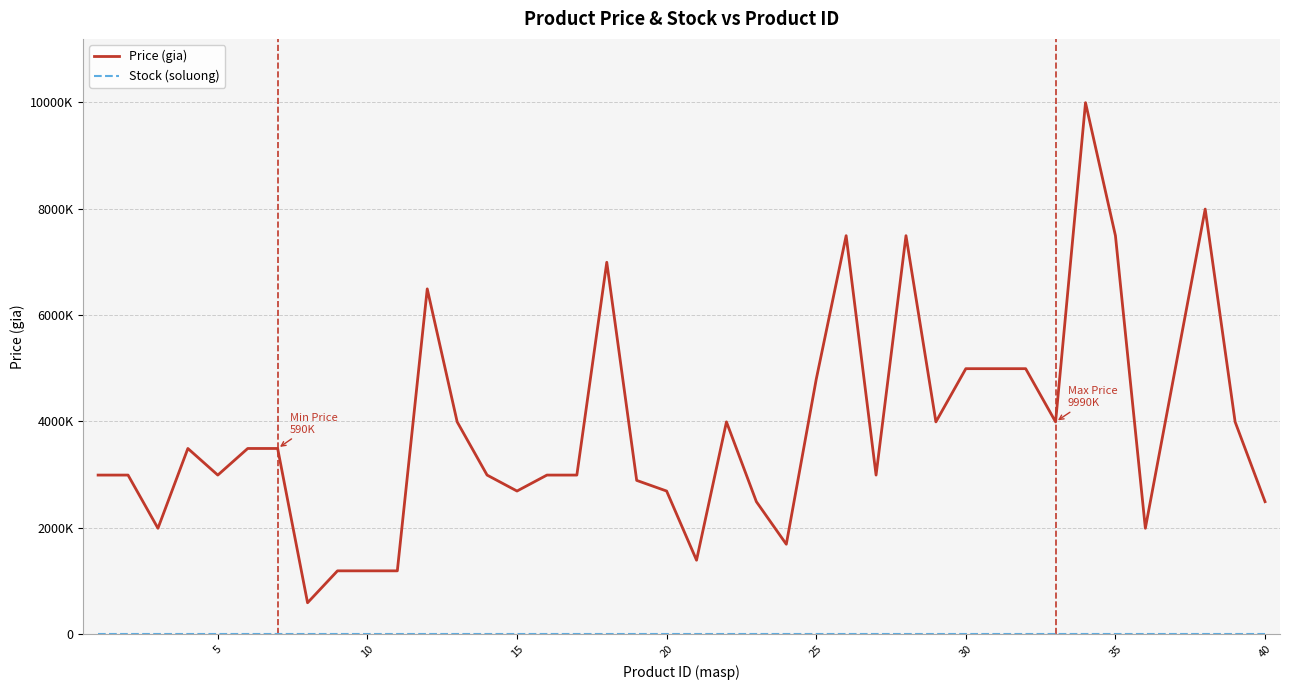

Does the chart display data point markers on the line(s)?

No